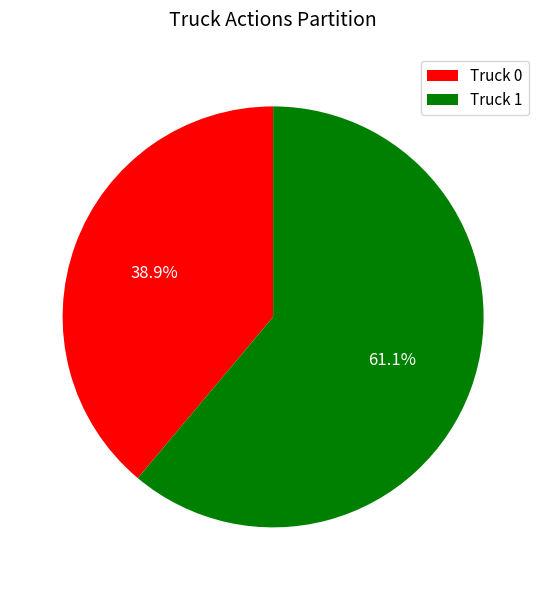

Between Truck 0 and Truck 1, which is larger?

Truck 1